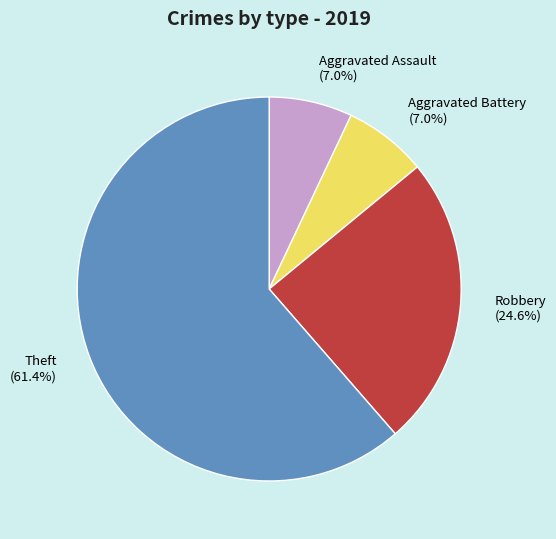

To the nearest percent, what percentage of the pie is Theft?

61%